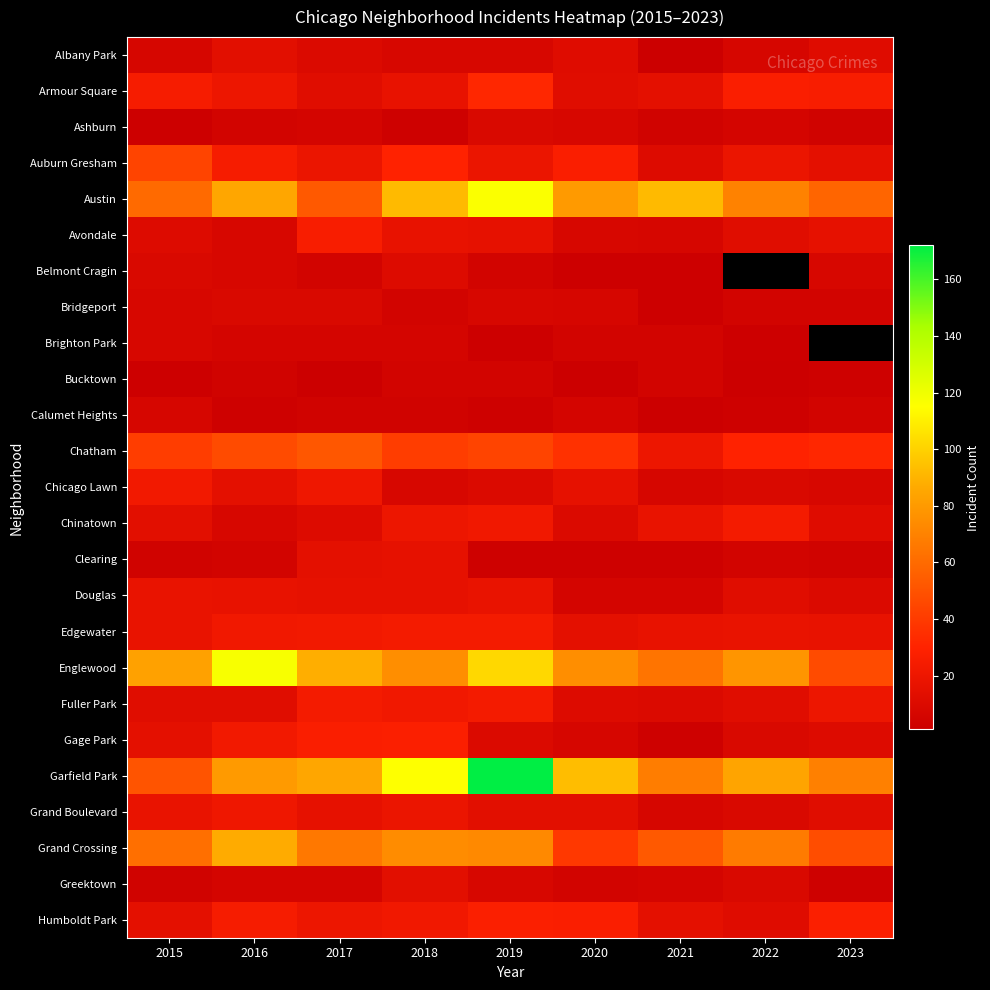

At which label does Albany Park reach its peak?

2016